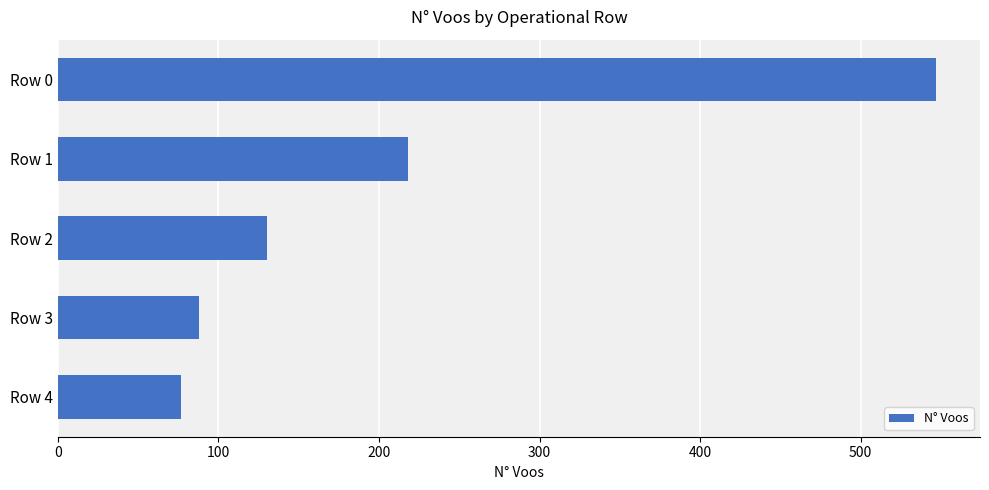

What is the sum of all values?

1060